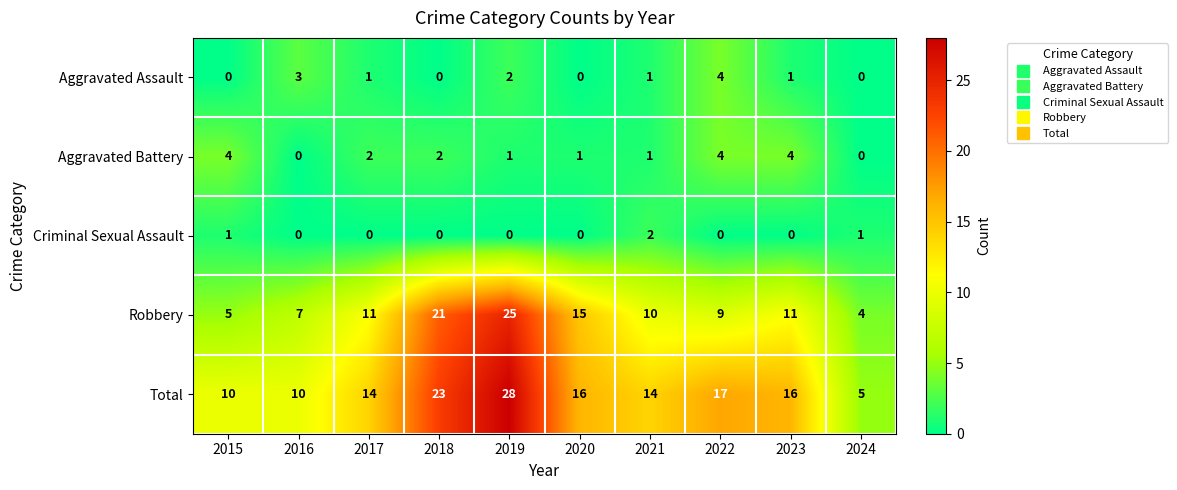

At 2015, list the series in order from smallest to largest.

Aggravated Assault, Criminal Sexual Assault, Aggravated Battery, Robbery, Total